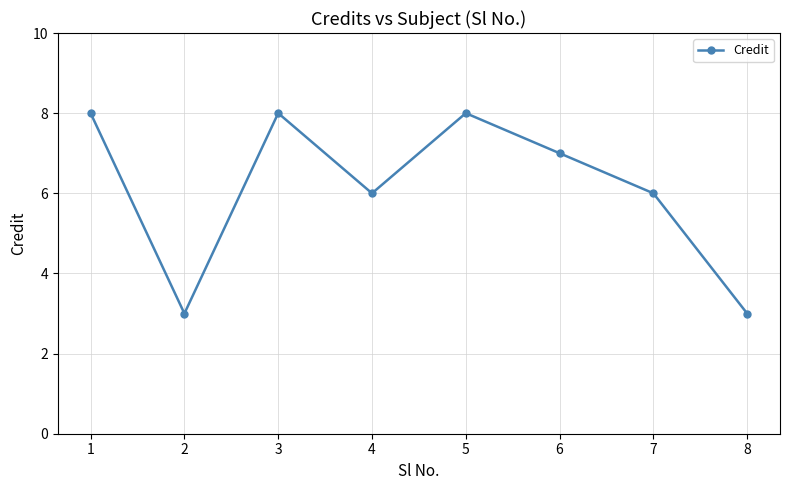

The value at 5 is 13. True or false?

False